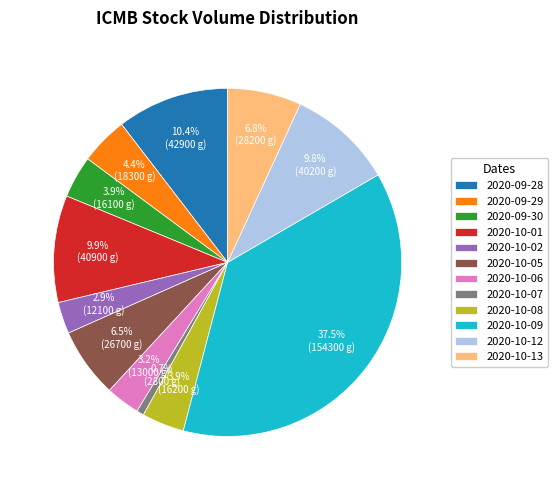

The 2020-10-02 slice represents 3% of the pie. True or false?

True